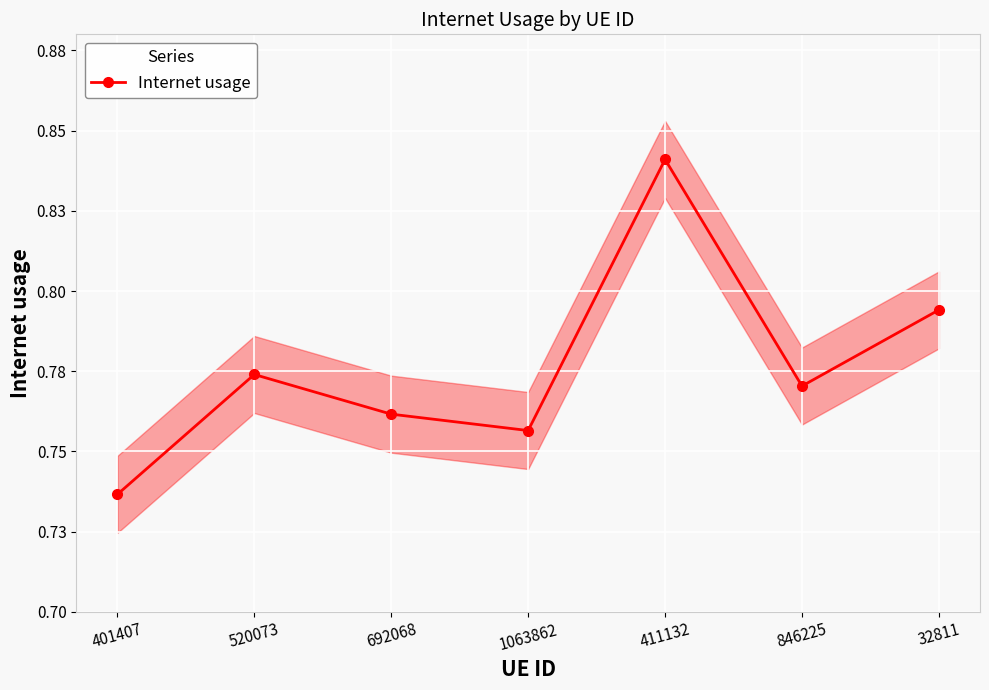

Reading right to left, what are all the values shown in this chart?

32811=0.8	846225=0.8	411132=0.8	1063862=0.8	692068=0.8	520073=0.8	401407=0.7